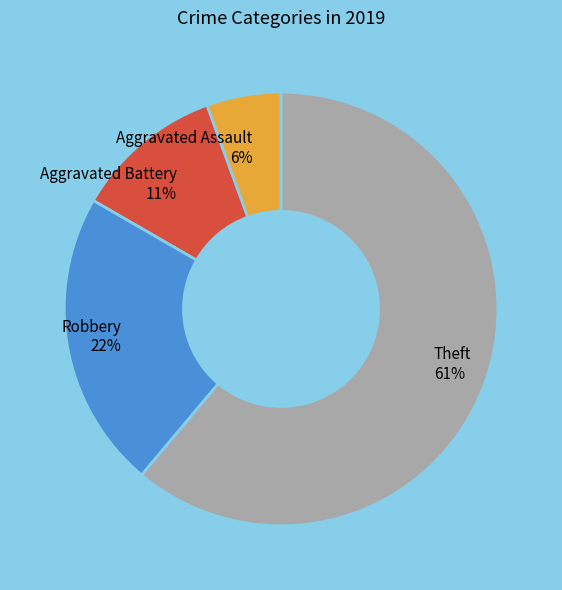

Is Theft the majority of the pie?

Yes